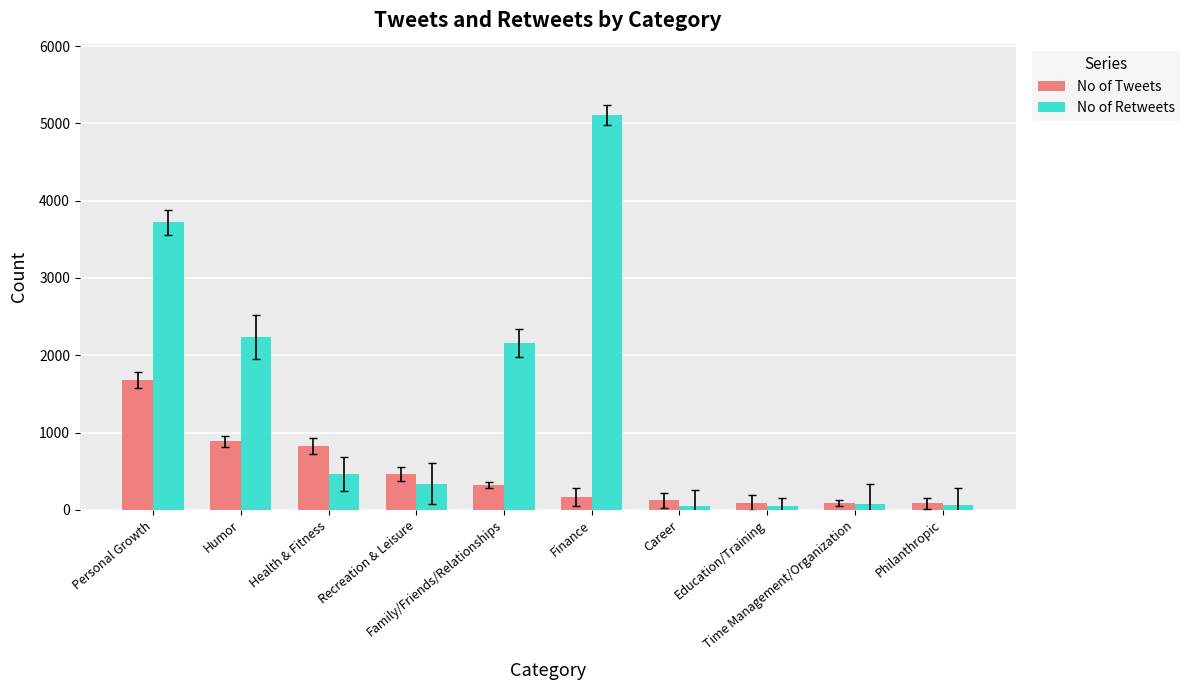

Which series has the largest range (max minus min)?

No of Retweets